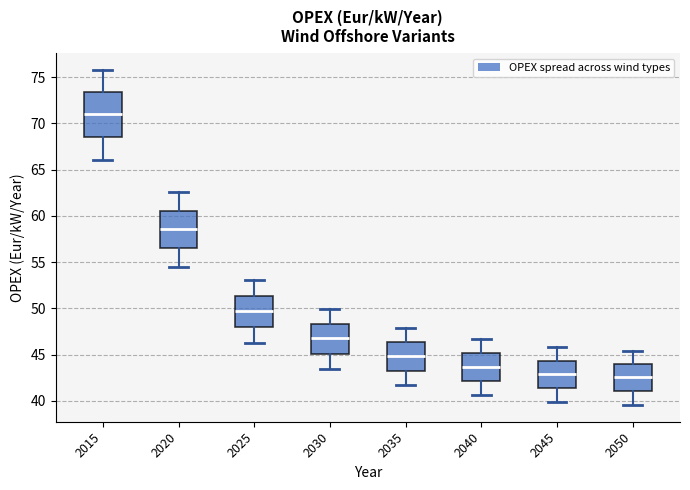

Where is the lower edge of the box at x = 2030 on the y-axis? The values are not printed on the chart, so give them approximately, as read against the axis.

45.0